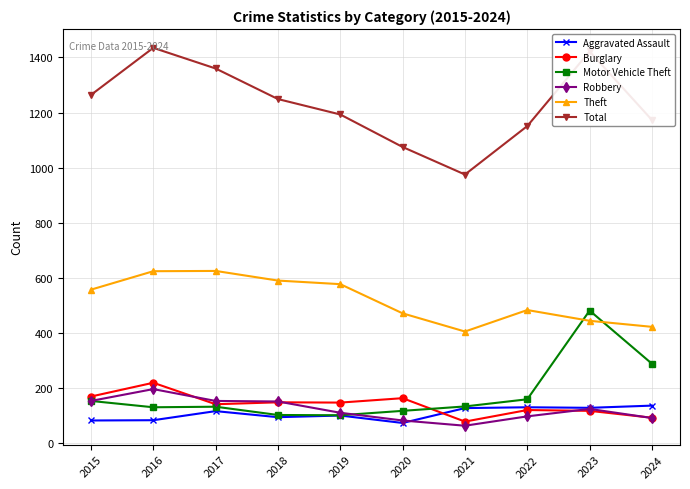

What is the value of the Total point at the 2nd from the left?

1435